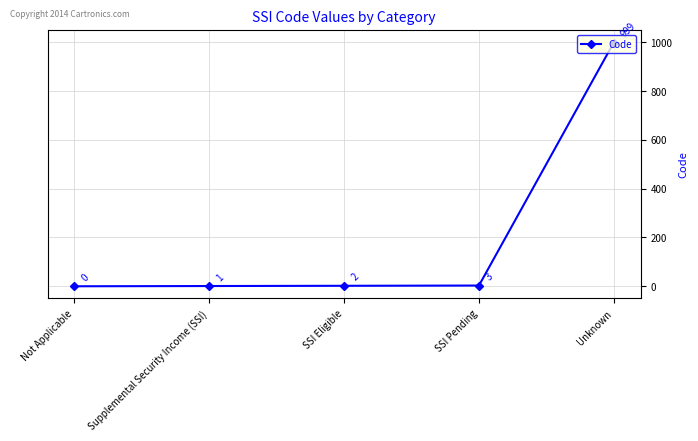

Which has a higher value, Not Applicable or SSI Pending?

SSI Pending